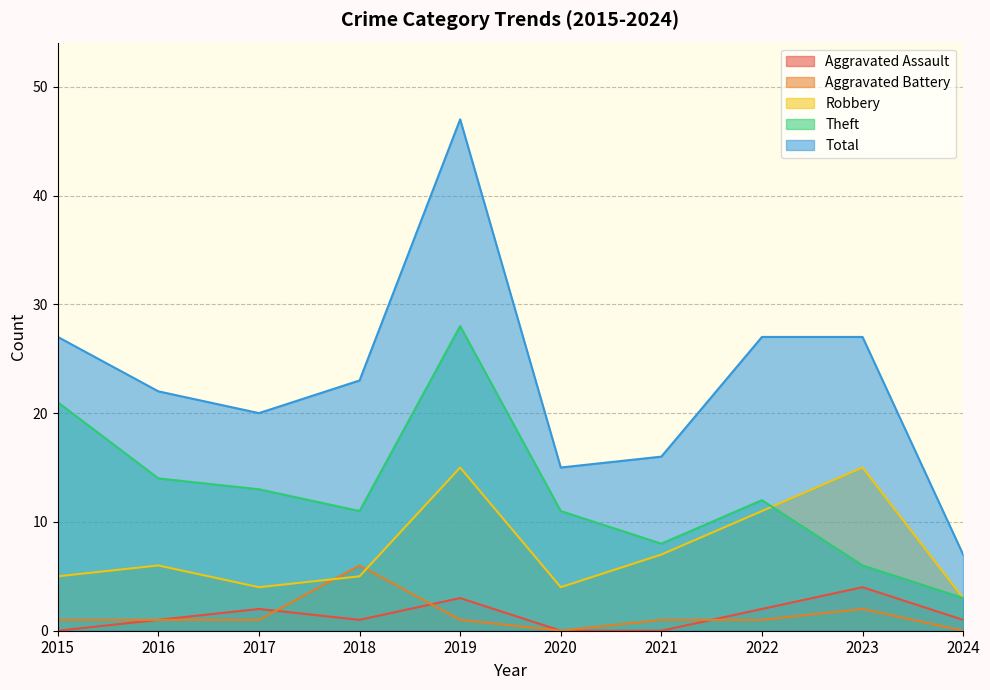

Between 2023 and 2018, which is larger?

2023